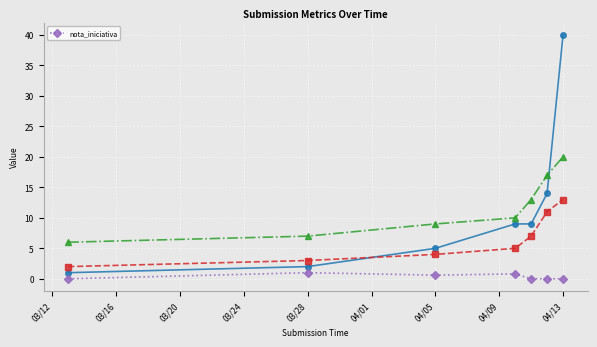

True or false: nota_iniciativa has more than 0 points higher than both neighbors.

True